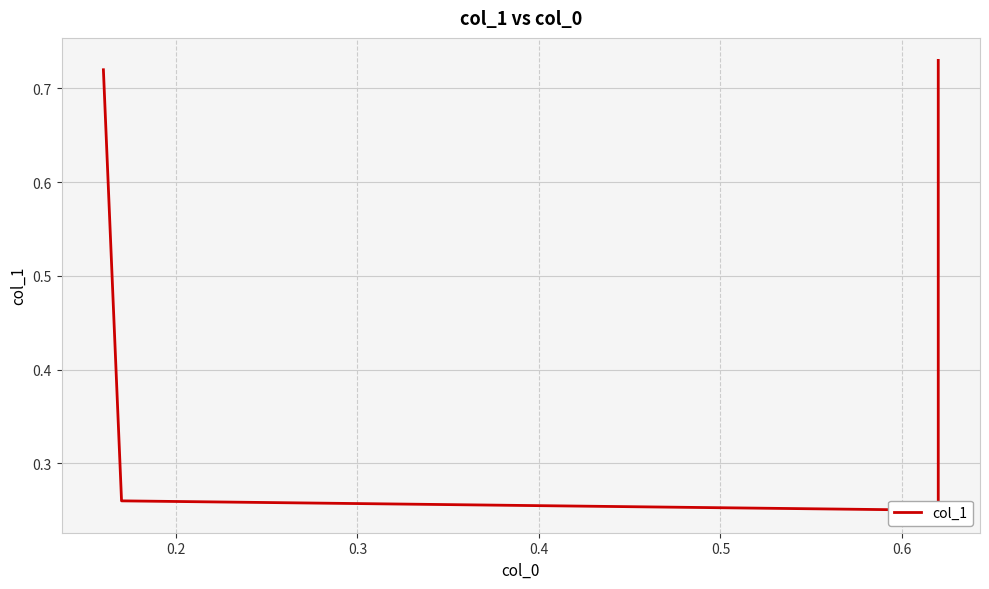

The chart shows a value of 0.2 at 0.2. True or false?

False